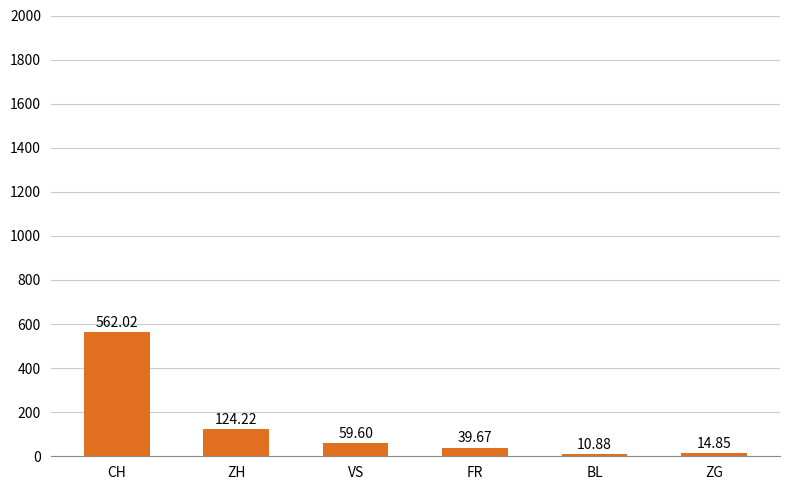

How many data points does each series have?

6